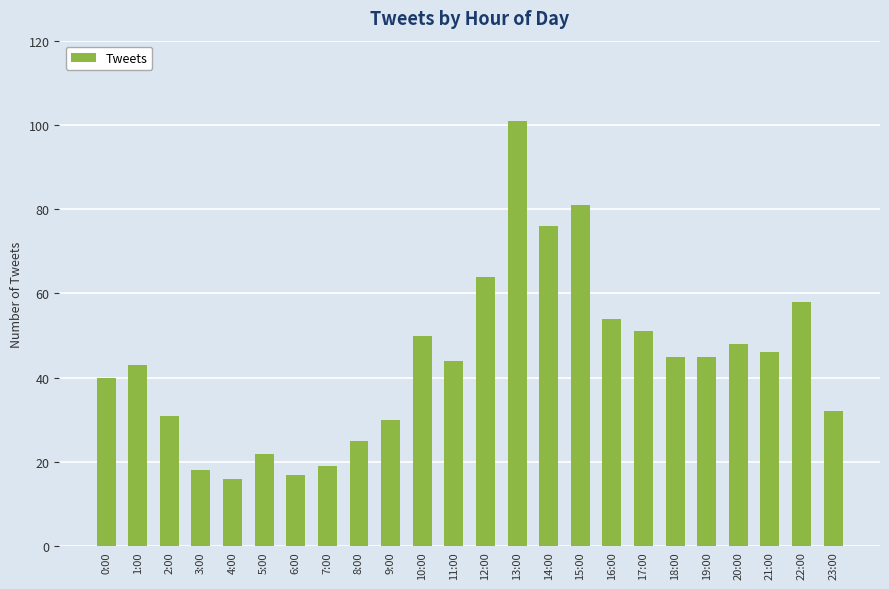

Reading right to left, transcribe all the data shown in this chart.

23:00=32	22:00=58	21:00=46	20:00=48	19:00=45	18:00=45	17:00=51	16:00=54	15:00=81	14:00=76	13:00=101	12:00=64	11:00=44	10:00=50	9:00=30	8:00=25	7:00=19	6:00=17	5:00=22	4:00=16	3:00=18	2:00=31	1:00=43	0:00=40